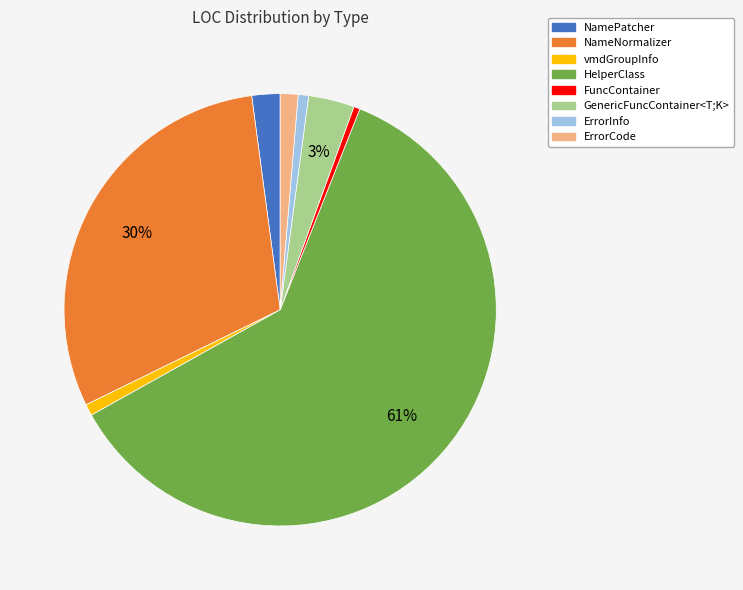

Between HelperClass and NamePatcher, which is larger?

HelperClass